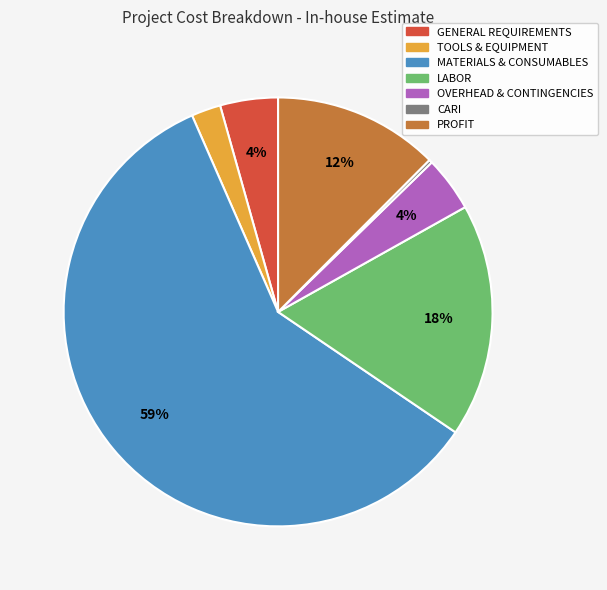

To the nearest percent, what is the difference between the TOOLS & EQUIPMENT and OVERHEAD & CONTINGENCIES slice percentages?

2%